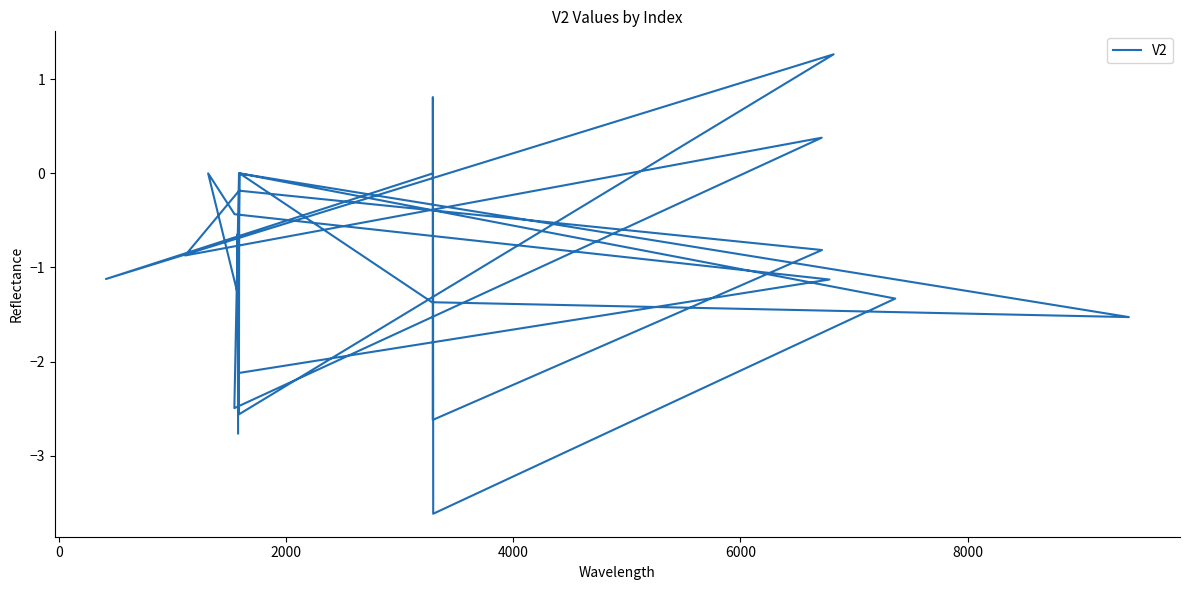

How many values are above zero?

3